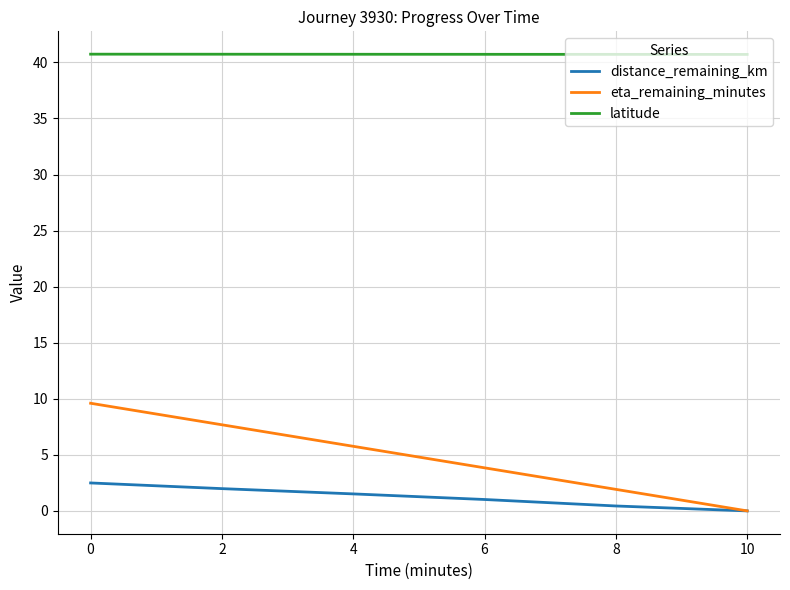

What is the average value of the distance_remaining_km series?

1.2